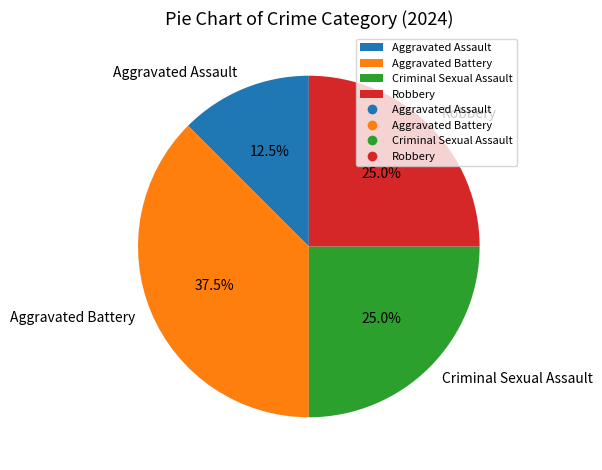

Is it true that Robbery is 32% of the pie?

False